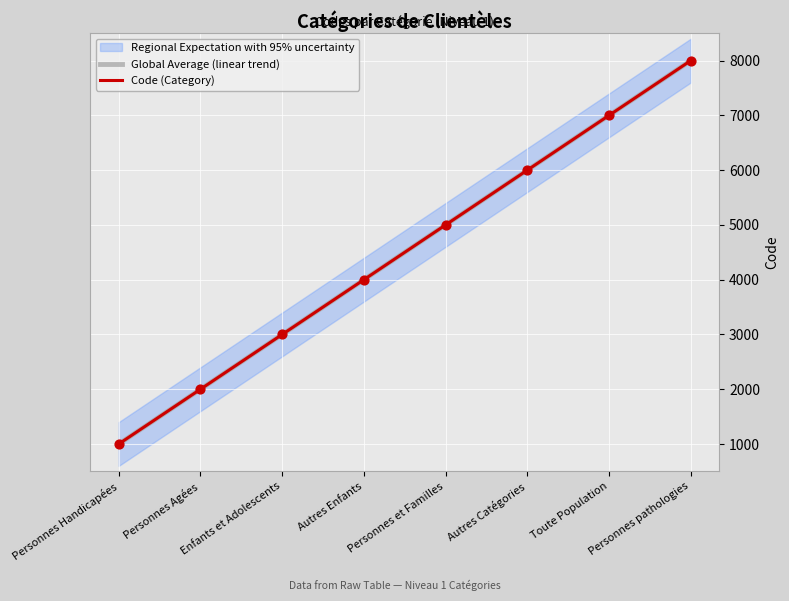

What is the total value across all series at Autres Catégories?

12000